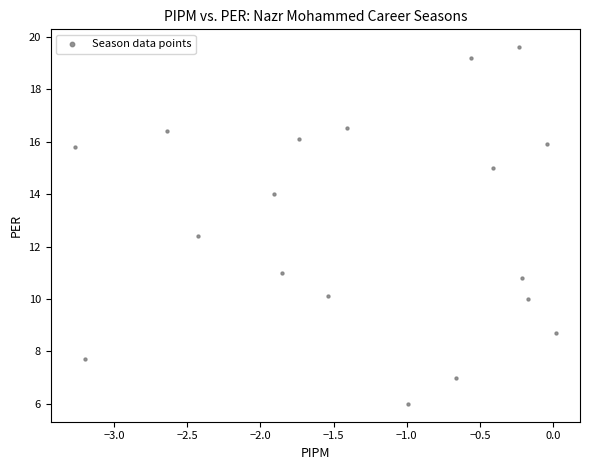

What is the range of Y values (max minus min)?

13.6